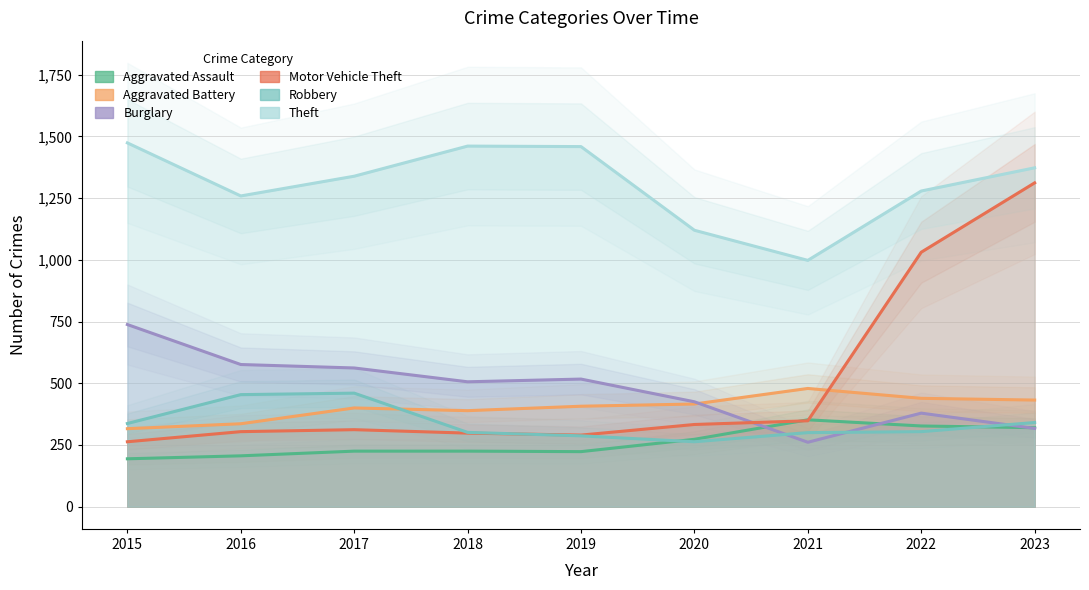

What value does the Aggravated Battery series have at 2022, to the nearest 5?

440